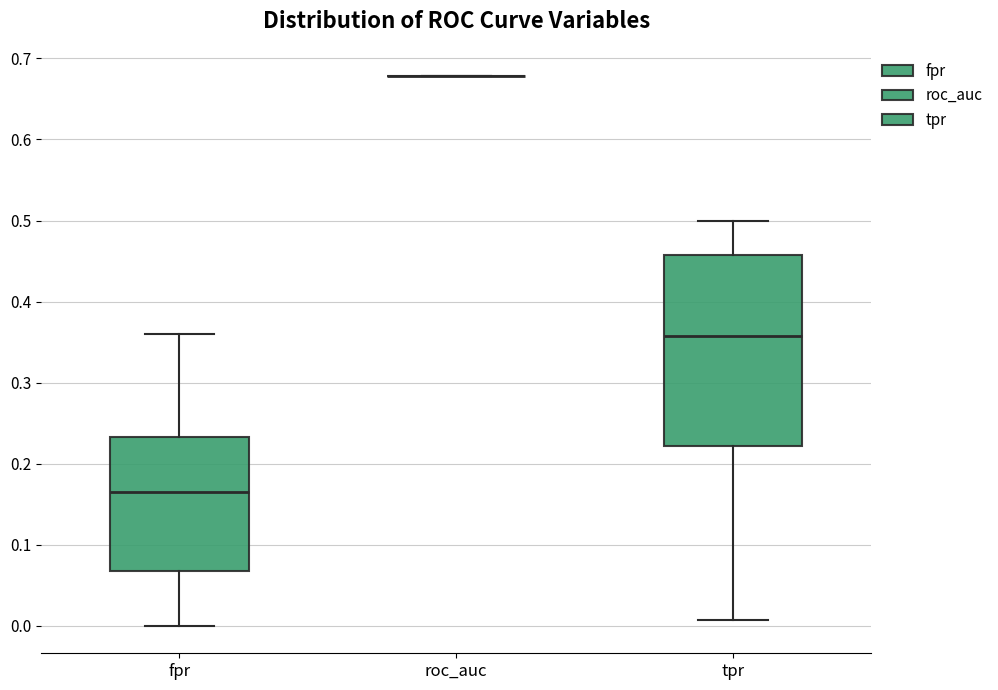

Reading left to right, read every box against the y-axis: the position of its median line, the range the box covers, and the ends of its whiskers. The values are not printed on the chart, so give them approximately, as read against the axis.

fpr: median 0.17, box 0.07 to 0.23, whiskers 0.00 to 0.36
roc_auc: box collapsed to a line at 0.68, whiskers 0.68 to 0.68
tpr: median 0.36, box 0.22 to 0.46, whiskers 0.01 to 0.50